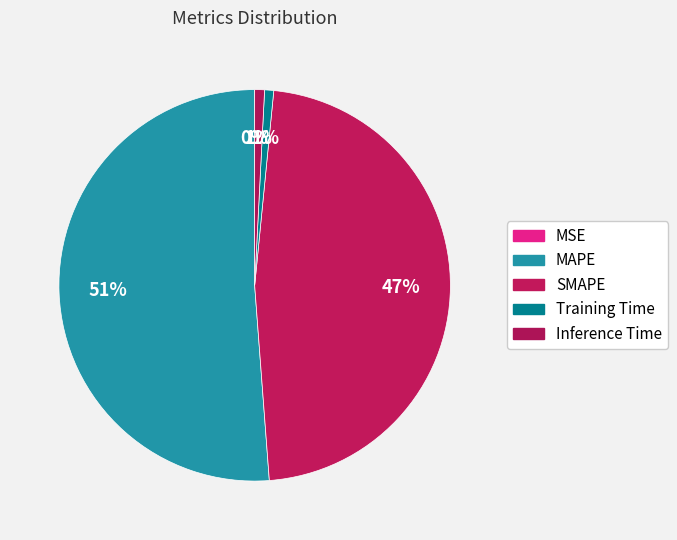

Is it true that MSE is 0% of the pie?

True